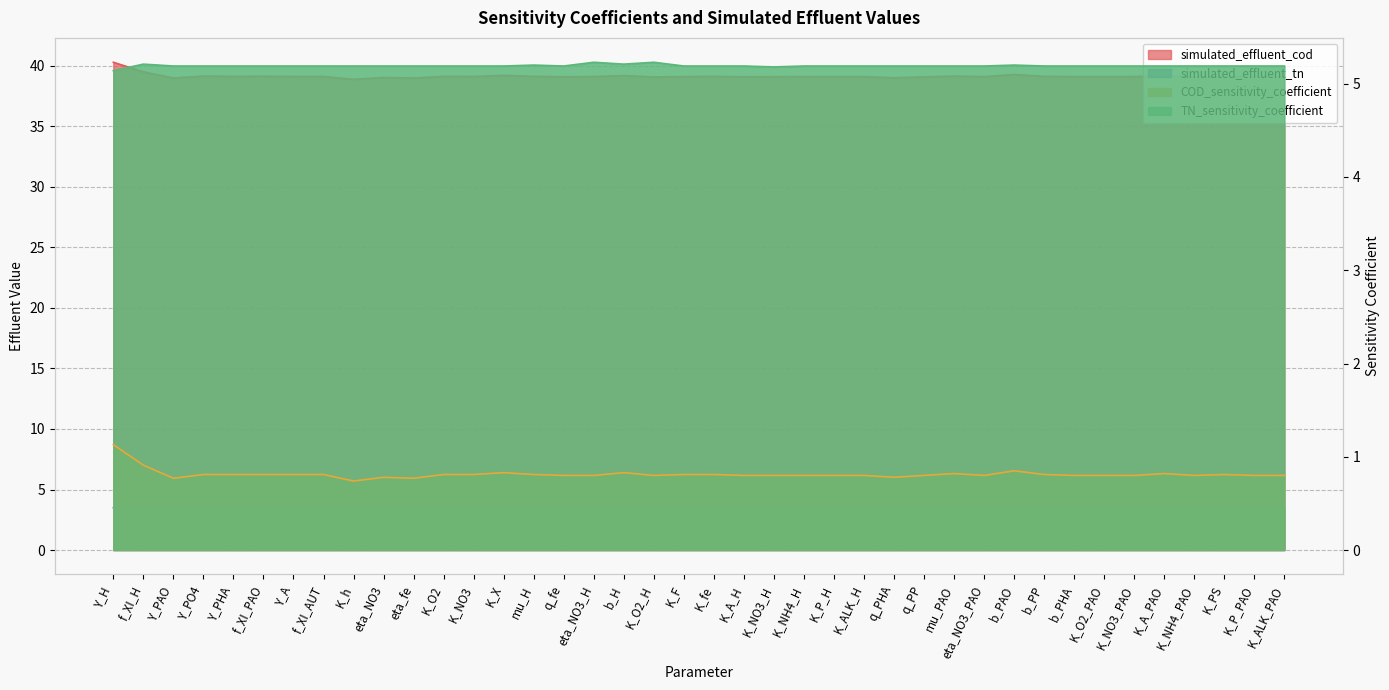

What value does the TN_sensitivity_coefficient series have at K_PS?

5.2